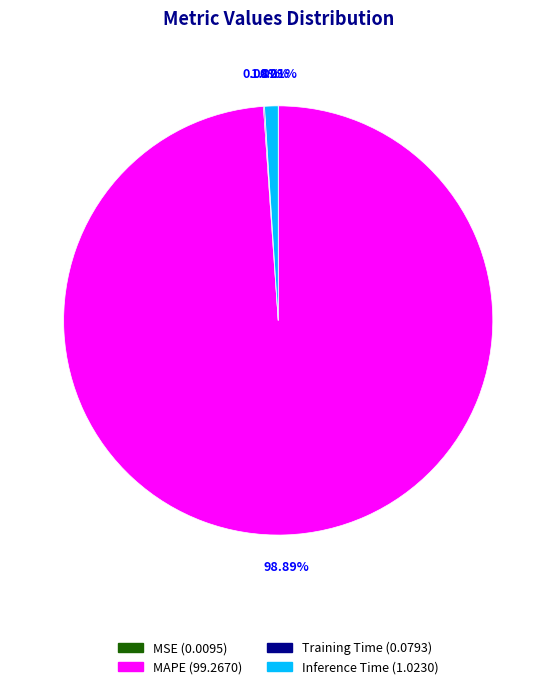

Is there a majority slice in this chart?

Yes